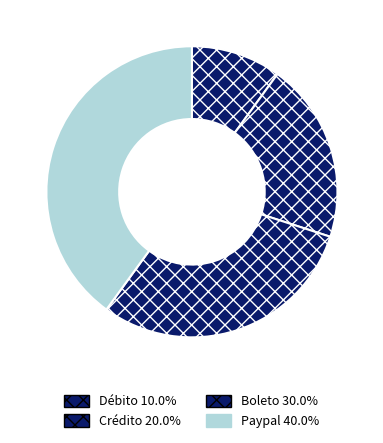

How many segments does this pie chart have?

4